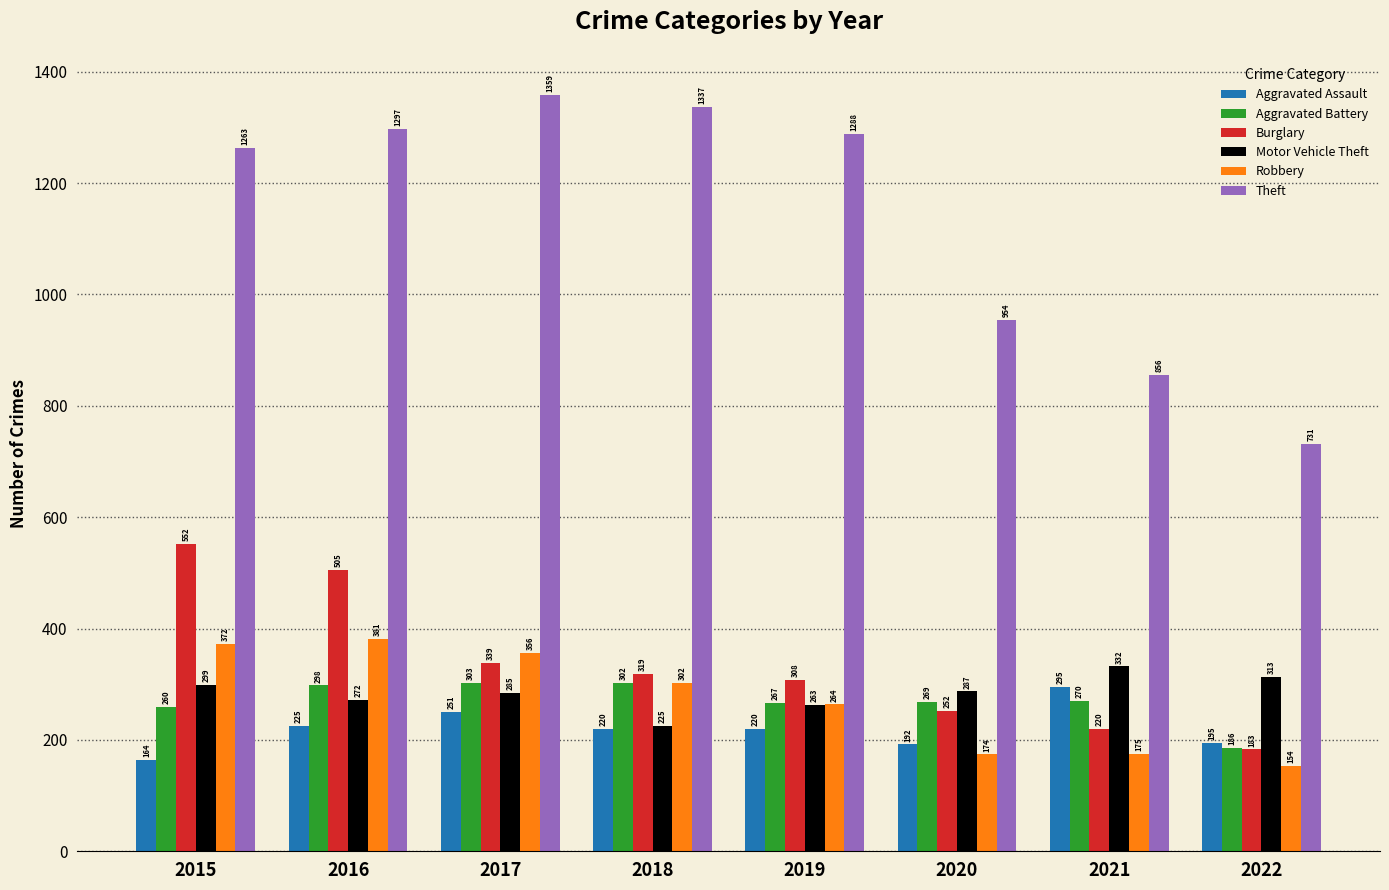

Where does the Burglary series first go above 319?

2015